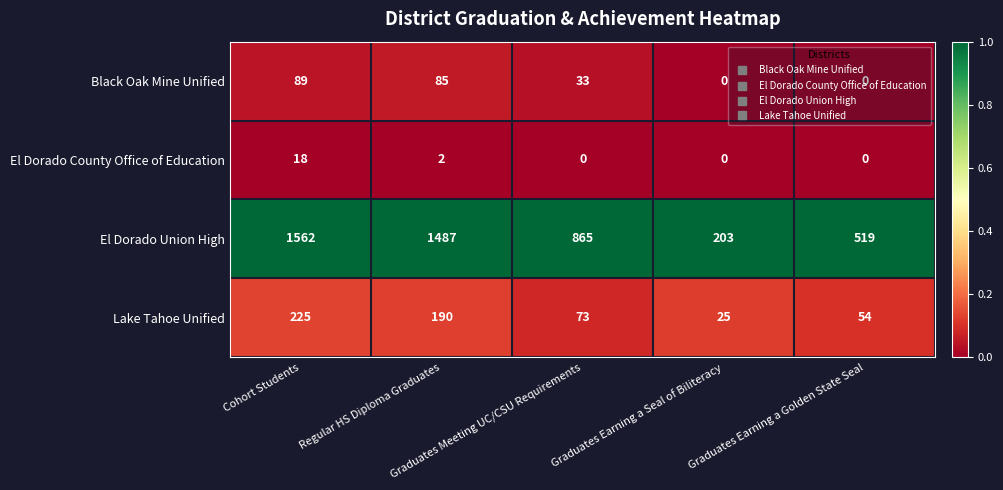

What is the spread (max minus min) of values at Cohort Students?

1544